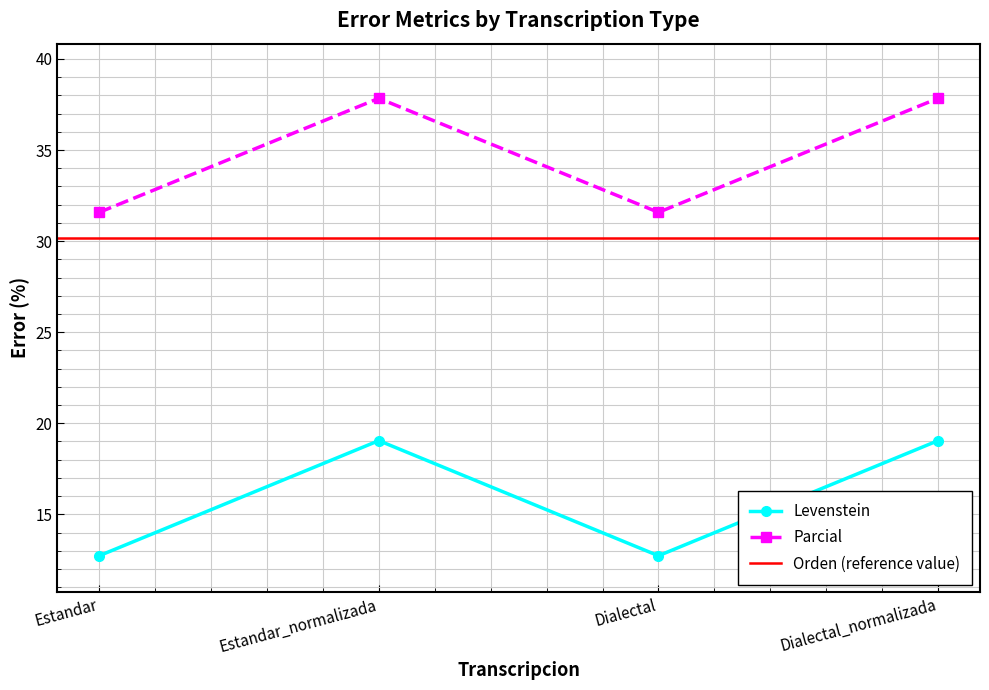

How many values in the Levenstein series exceed 19?

2